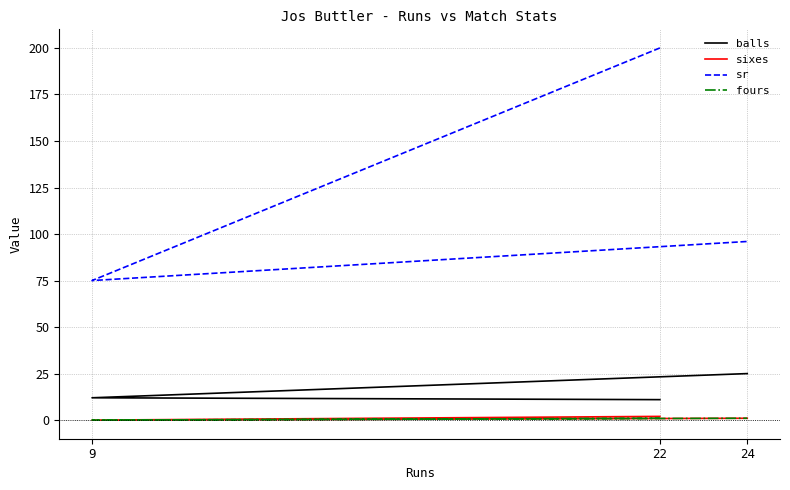

Reading left to right, list all the values displayed in this chart.

balls: 11	12	25
sixes: 2	0	1
sr: 200	75	96
fours: 1	0	1